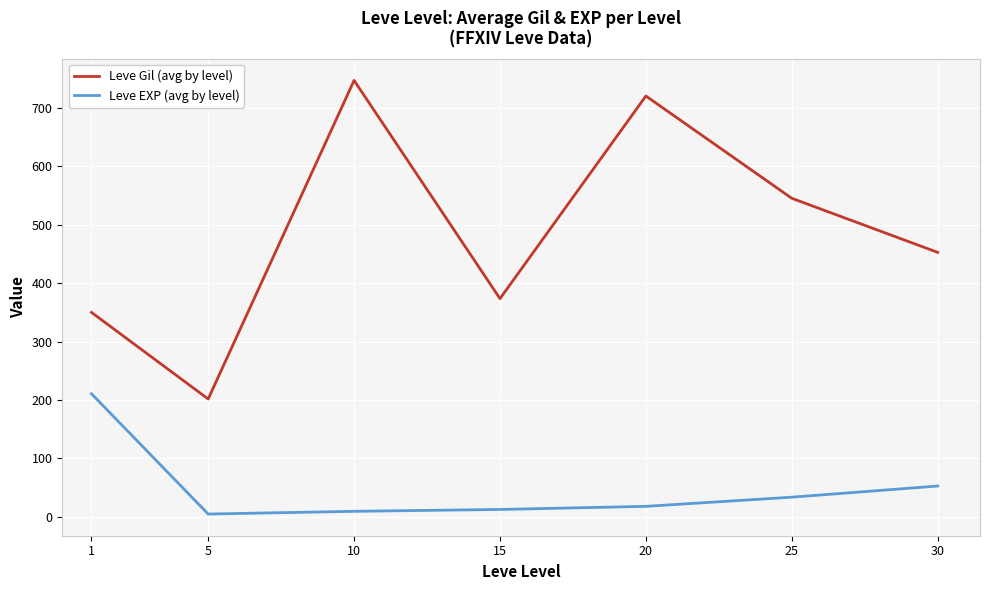

What is the sum of all Leve EXP (avg by level) values?

342.1